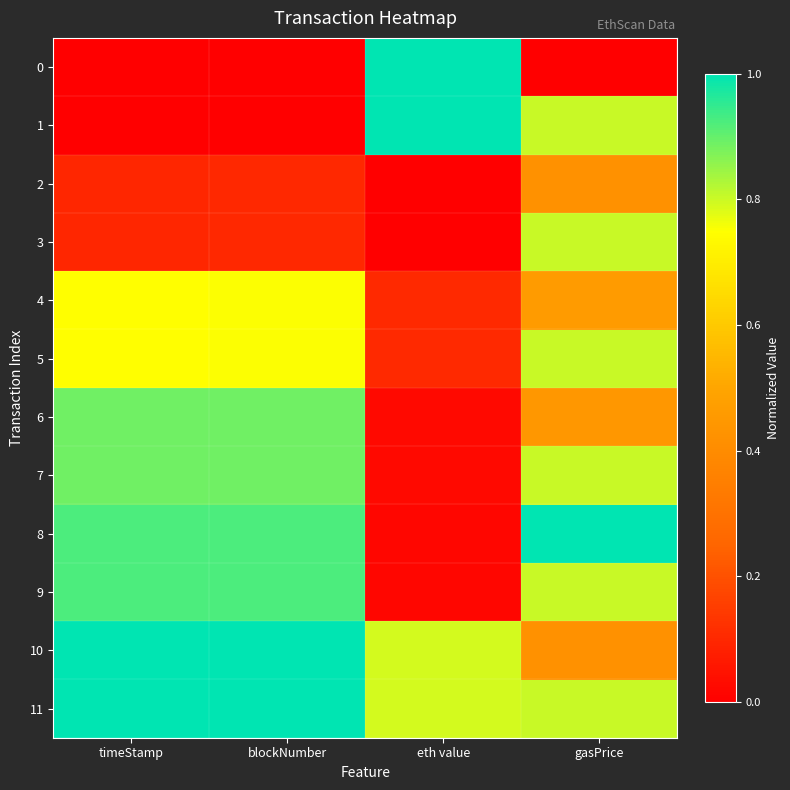

List the series in order of their peak value, highest first.

0, 8, 11, 10, 1, 9, 7, 6, 3, 5, 4, 2